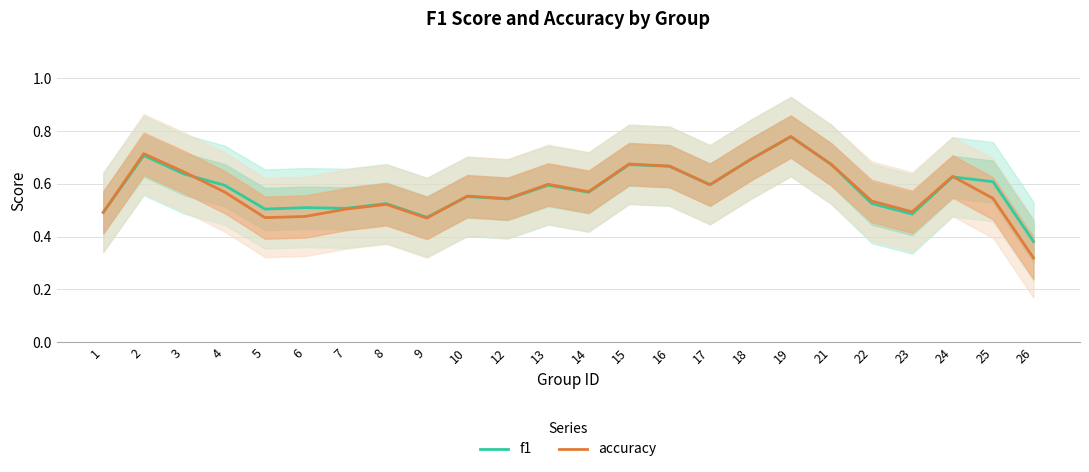

What is the value of the f1 point at the 17th from the left?

0.7